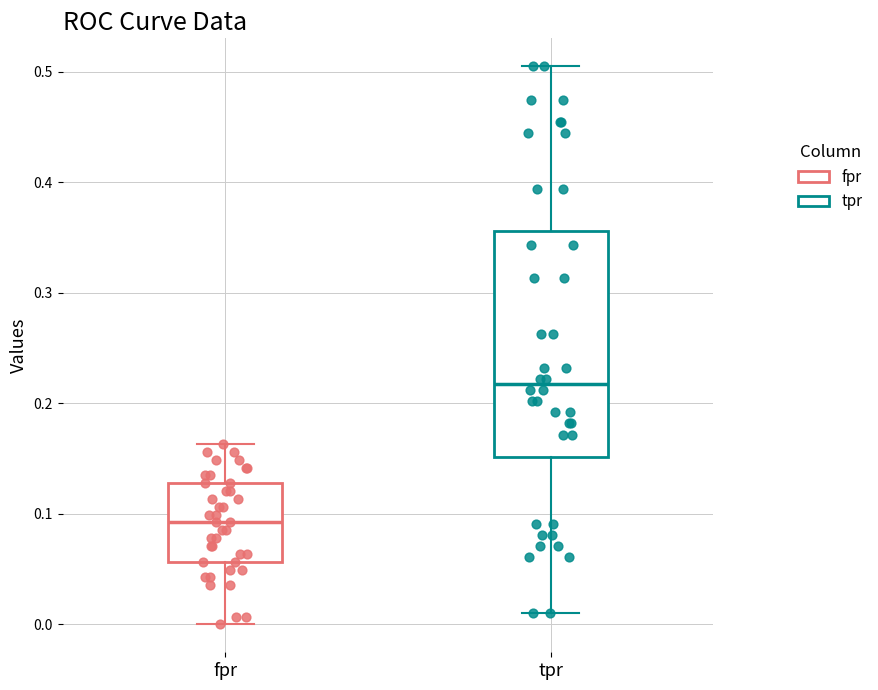

Which box's median line is the lowest?

fpr